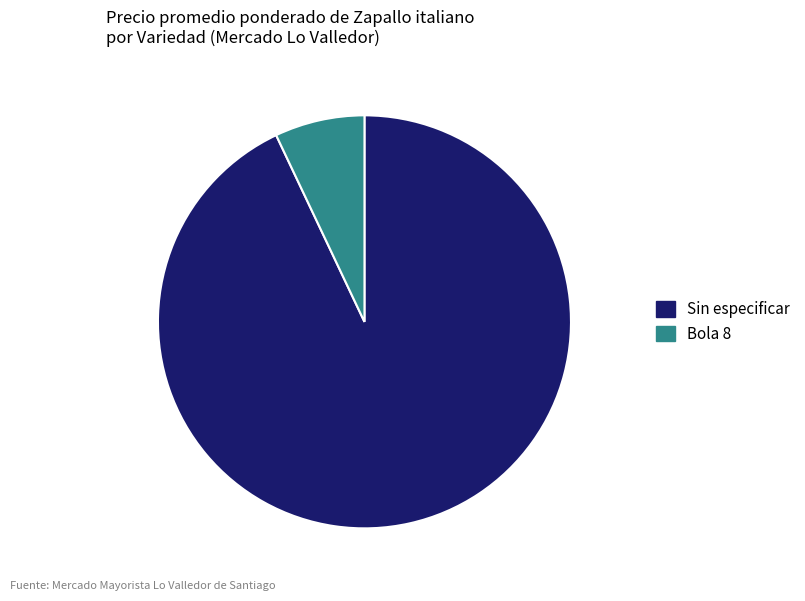

What is the ratio of the value at Sin especificar to the value at Bola 8?

13.2